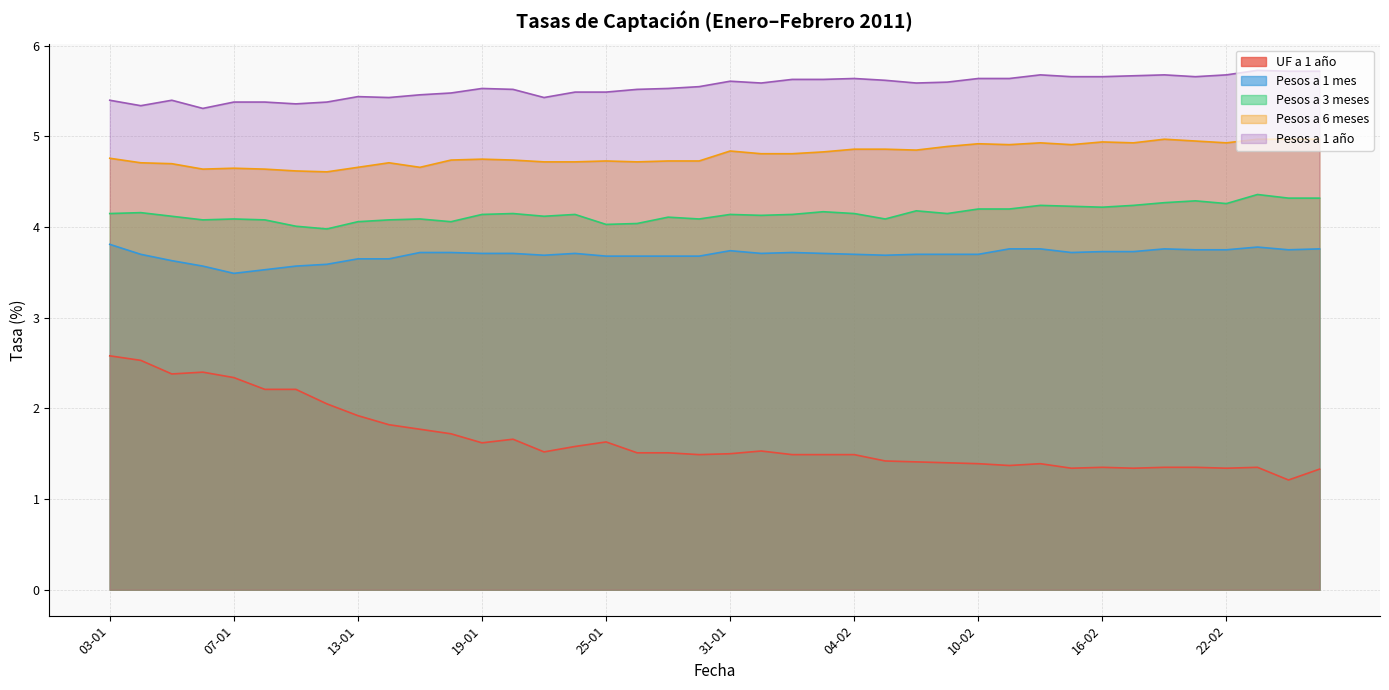

Where is the first local maximum for Pesos a 6 meses?

07-01